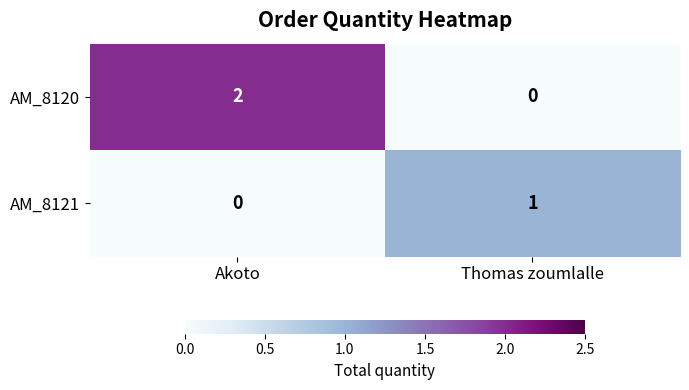

What is the total value across all series at Thomas zoumlalle?

1